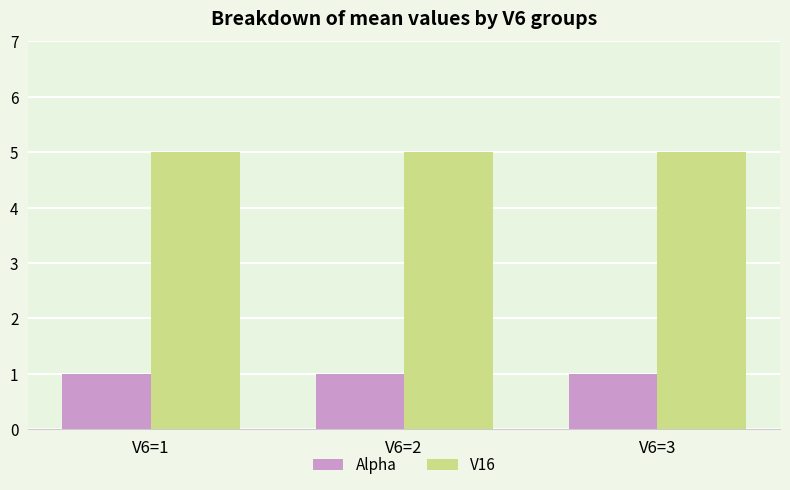

Is it true that V16 equals 5 at V6=3?

True